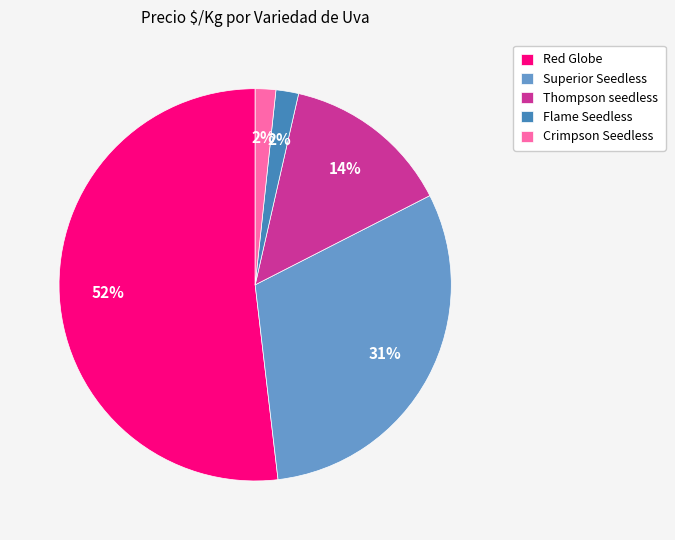

To the nearest percent, what percentage of the pie is Superior Seedless?

31%